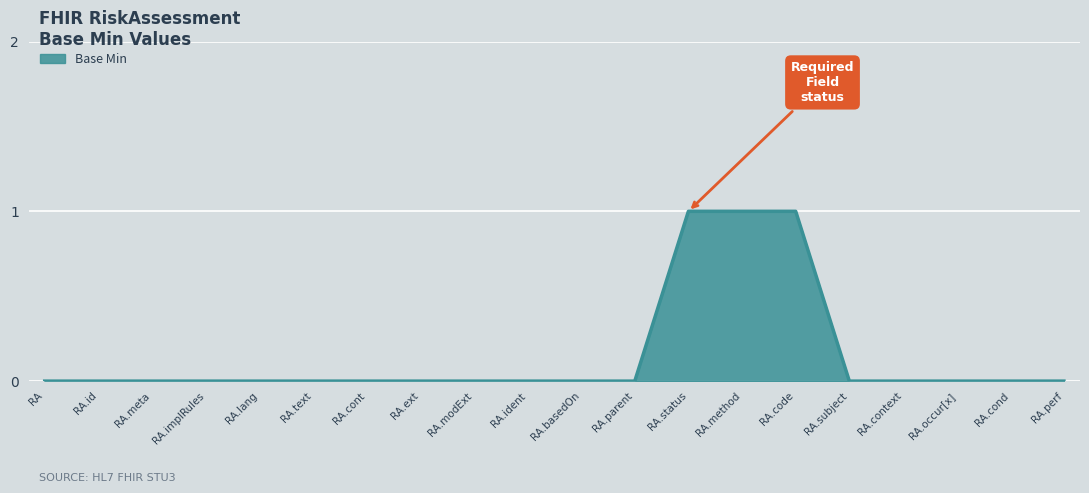

What position from the left is RA.lang?

5